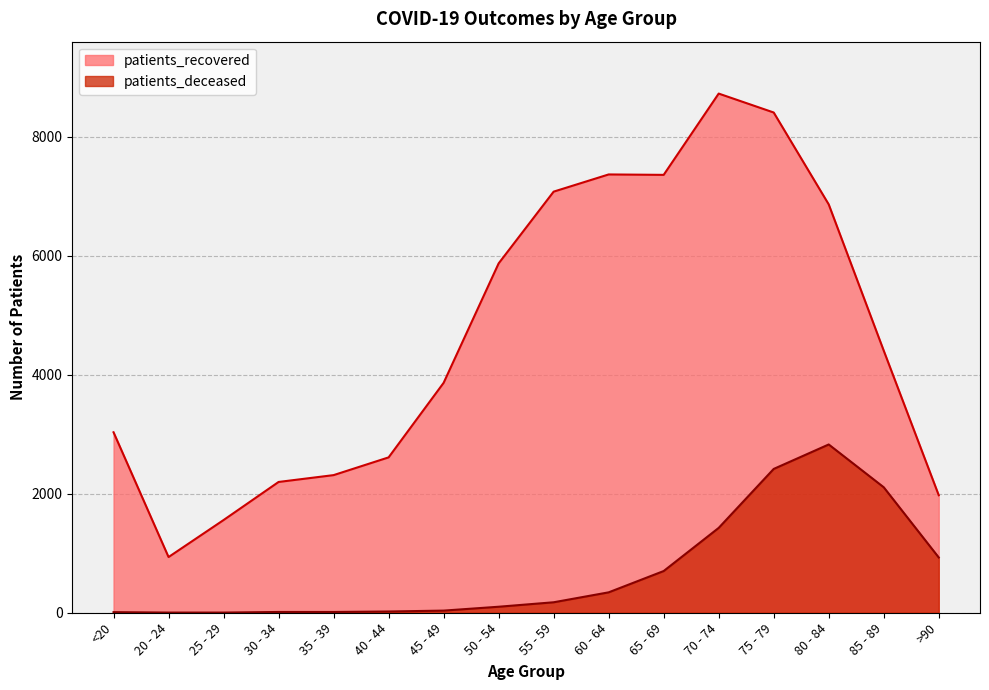

What is the value of the patients_recovered point at the 11th from the left?

7359